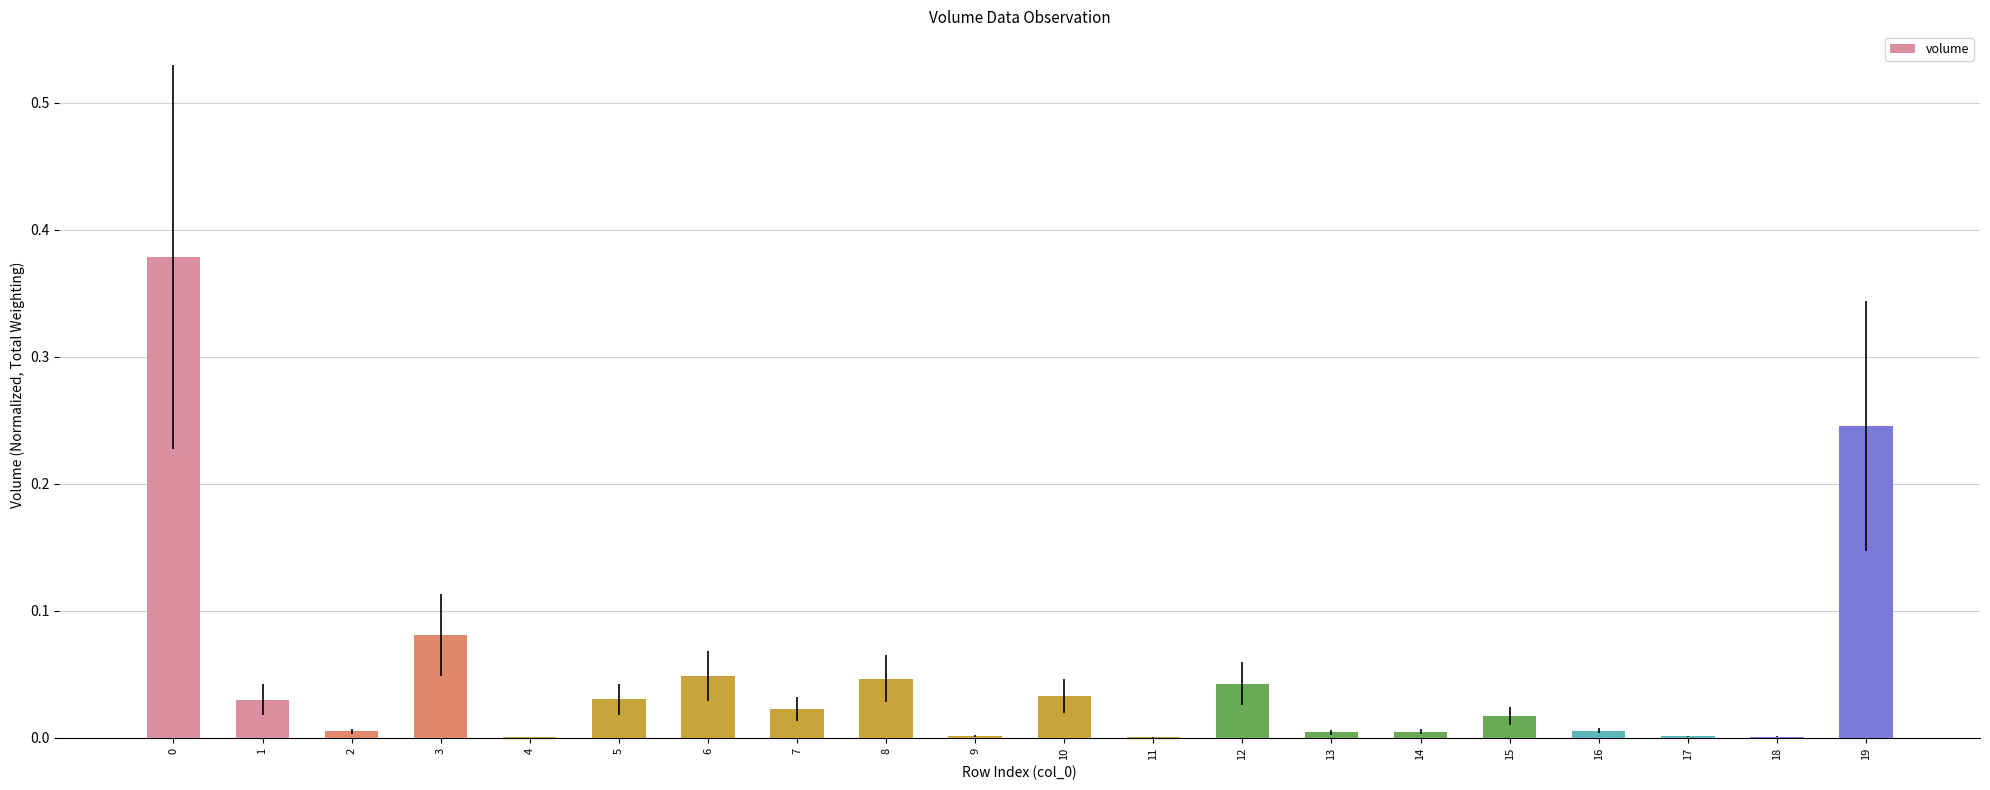

The chart shows a value of 0.0 at 5. True or false?

True